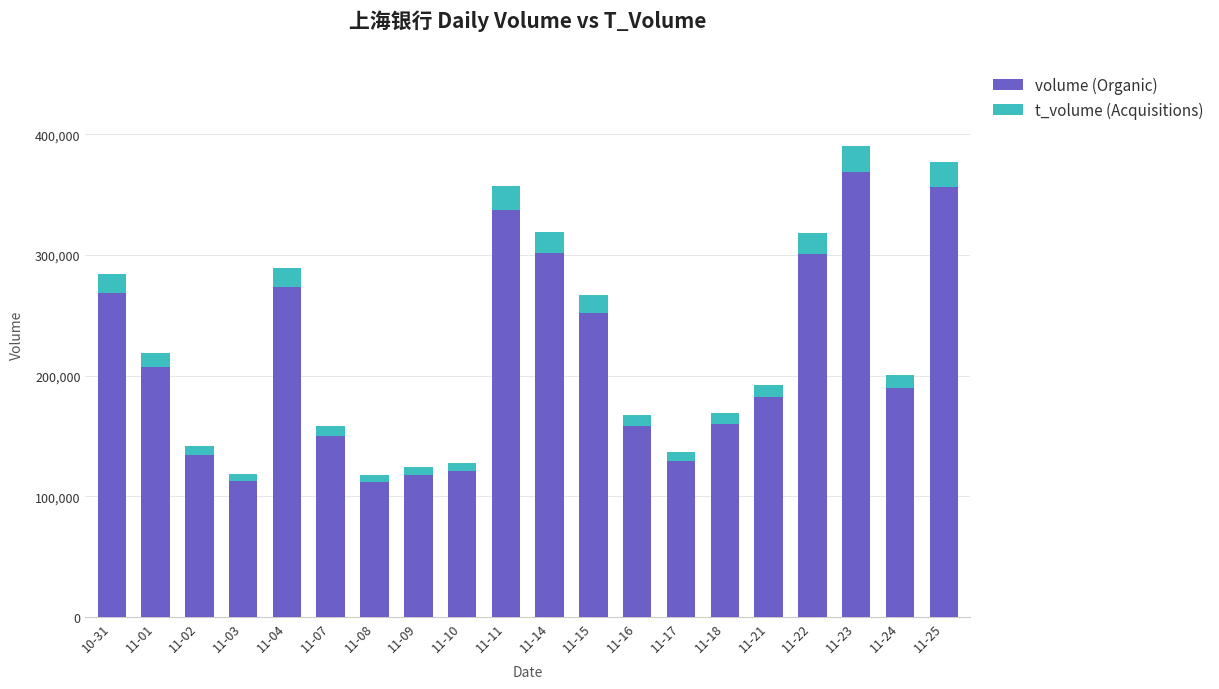

What is the total value across all series at 10-31?

284005